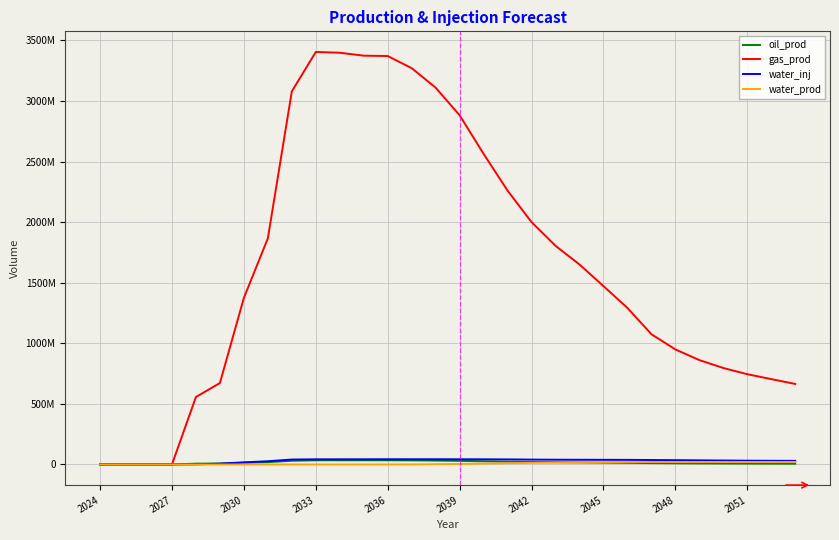

Does the chart have visible grid lines?

Yes